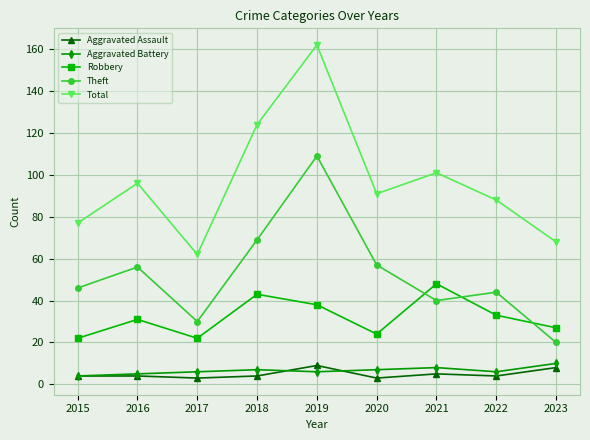

True or false: Robbery and Total cross at least once.

False